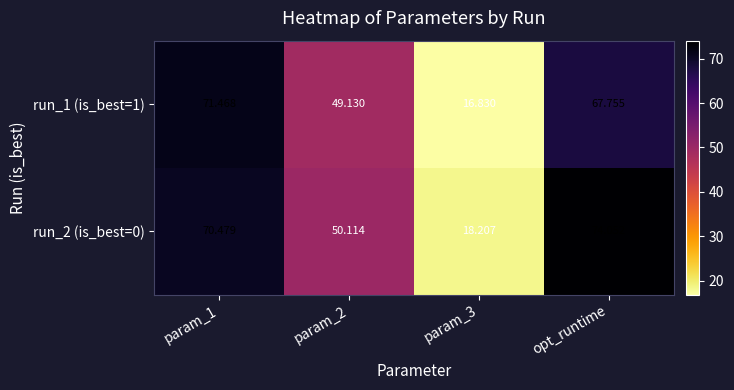

What is the minimum value shown in the chart?

16.8